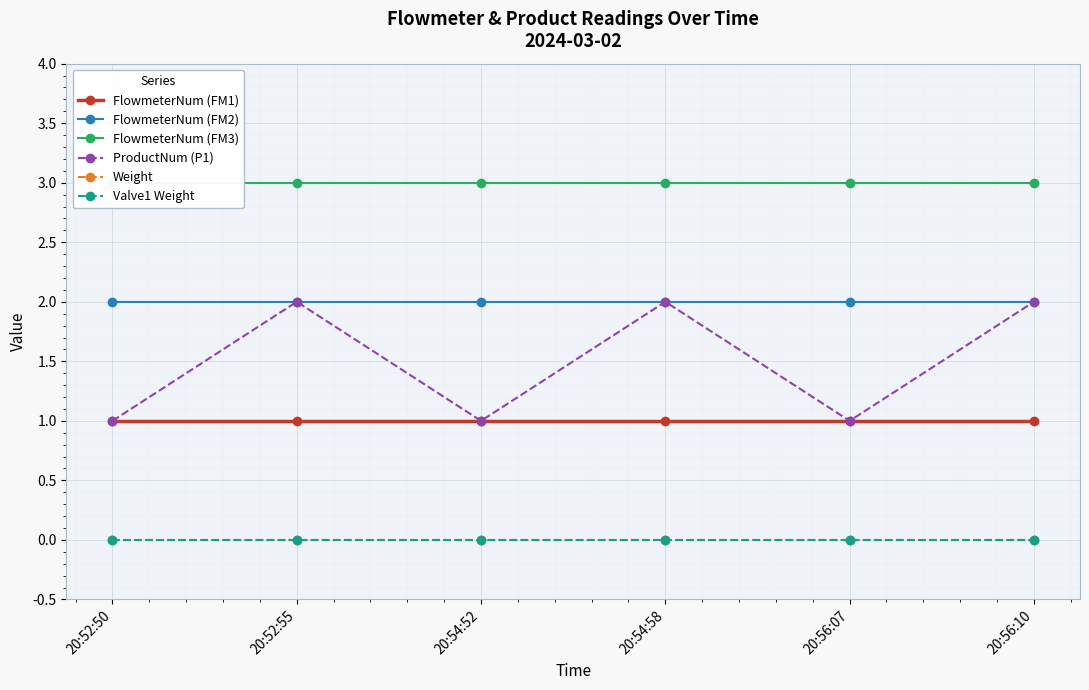

The FlowmeterNum (FM1) series shows 0 at 20:52:50. True or false?

False